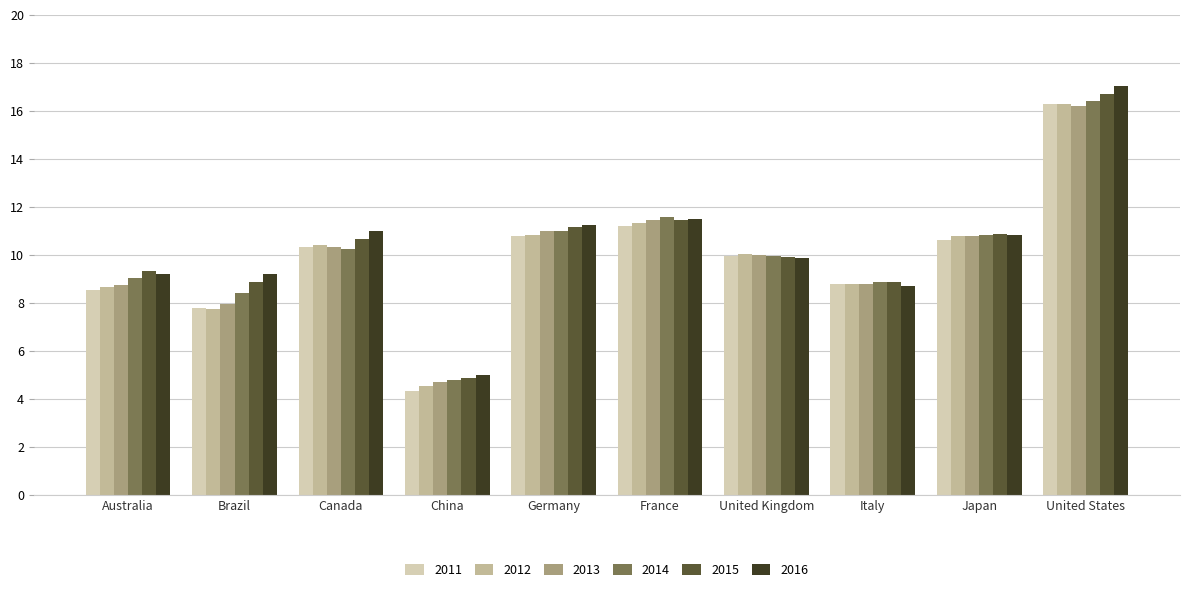

What is the difference between the highest and lowest values at United States?

0.8